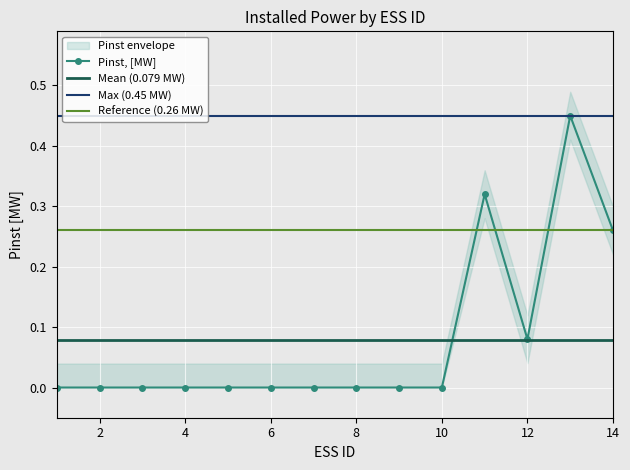

The Pinst, [MW] series shows 0.0 at 2. True or false?

True